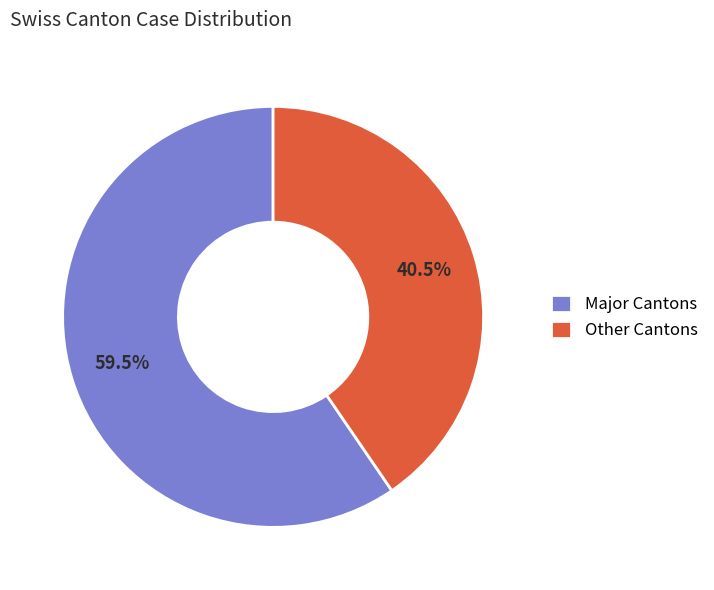

What is the ratio of the value at Major Cantons to the value at Other Cantons?

1.5